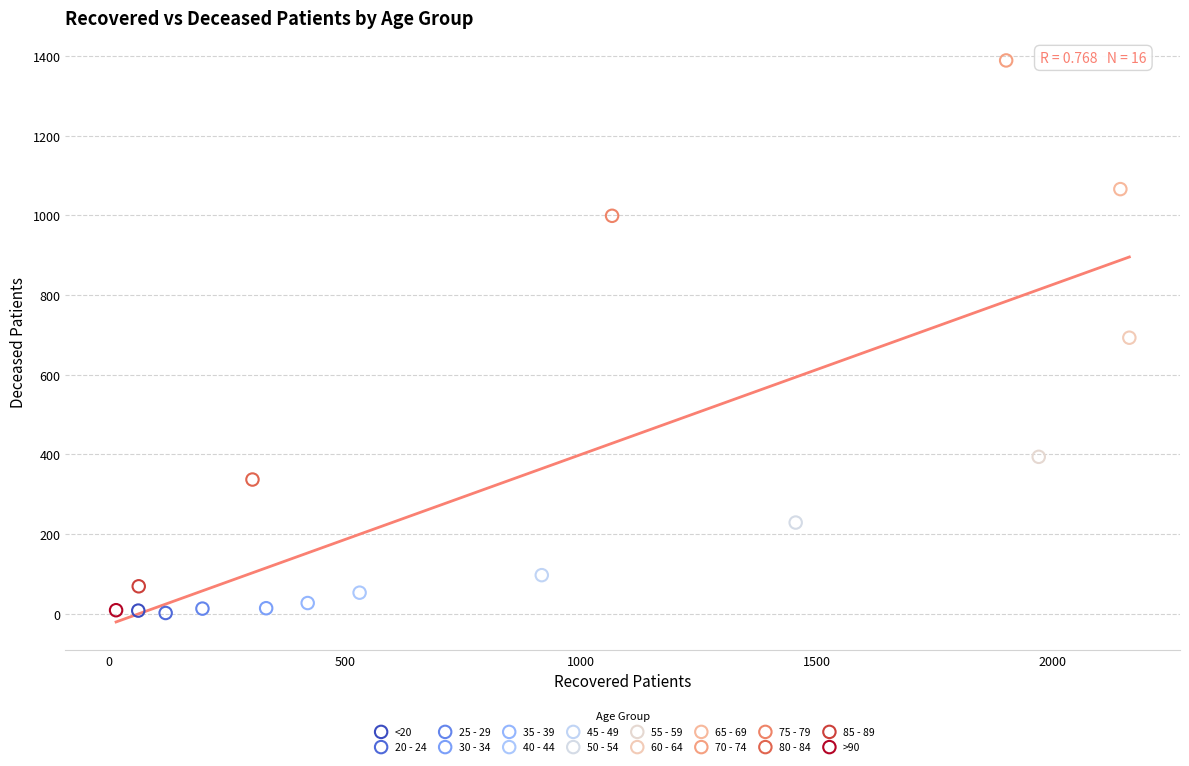

Which series reaches the maximum Y coordinate?

70 - 74